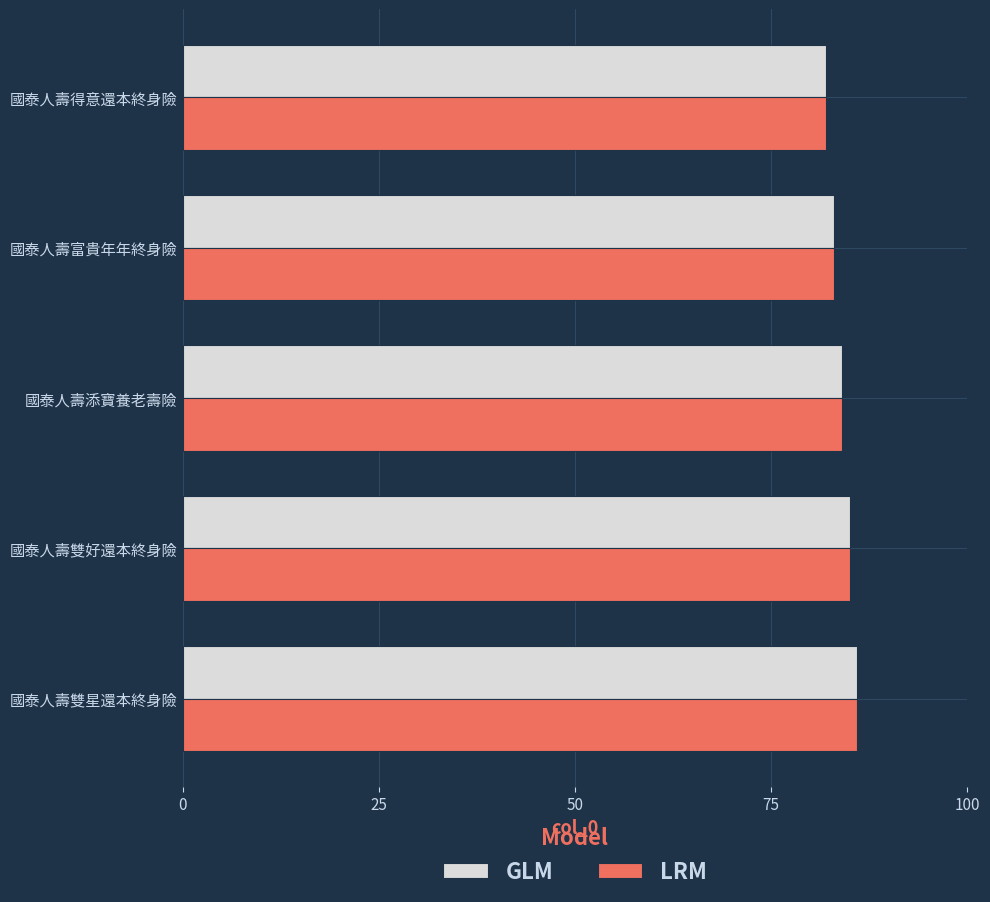

What is the difference between the second highest and second lowest values in the GLM series?

2